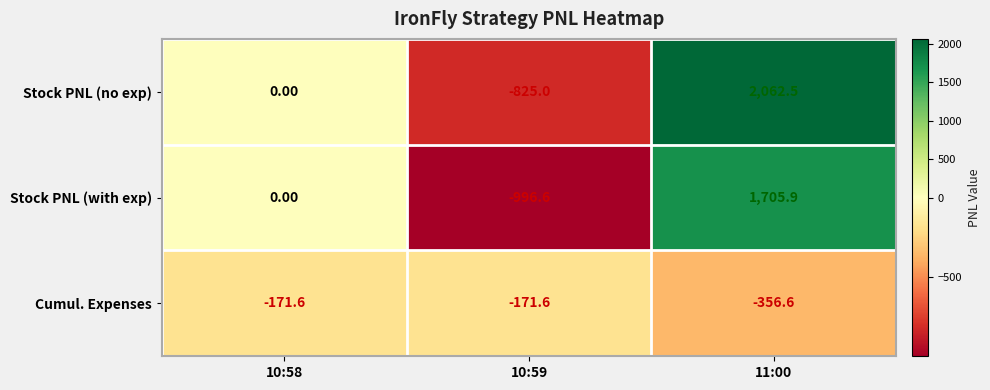

List the series in order of their overall mean, highest first.

Stock PNL (no exp), Stock PNL (with exp), Cumul. Expenses